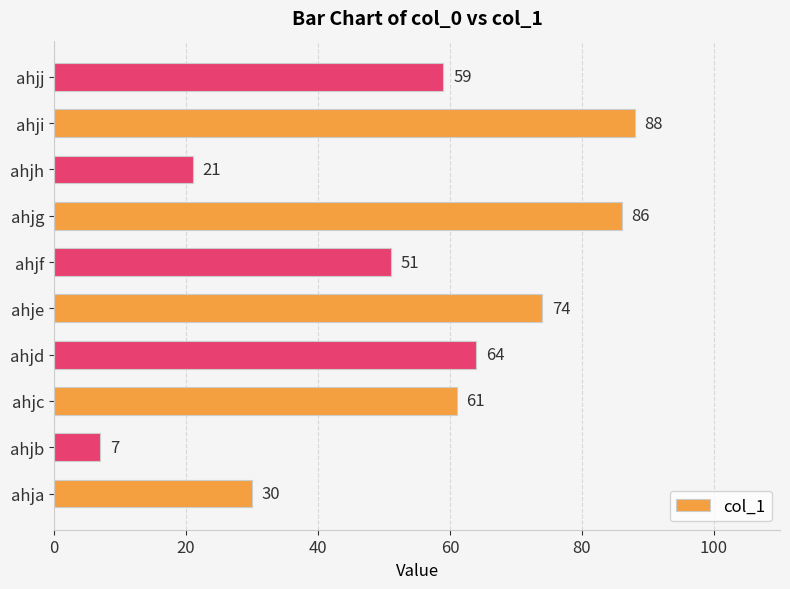

Where is the data nearest to the value 47?

ahjf